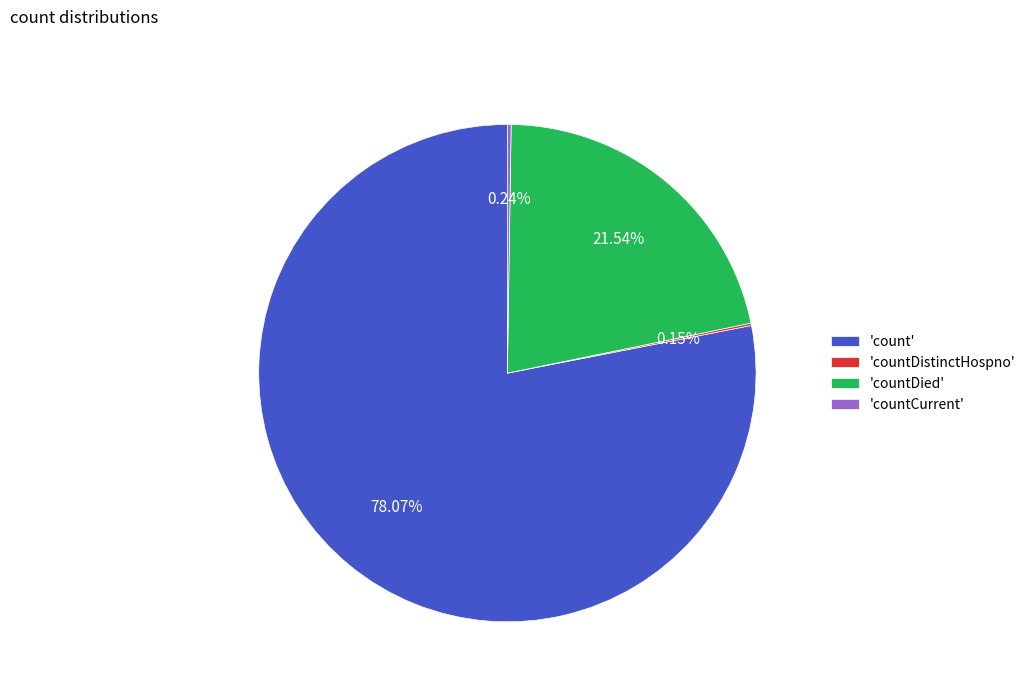

Which slice is the largest?

'count'